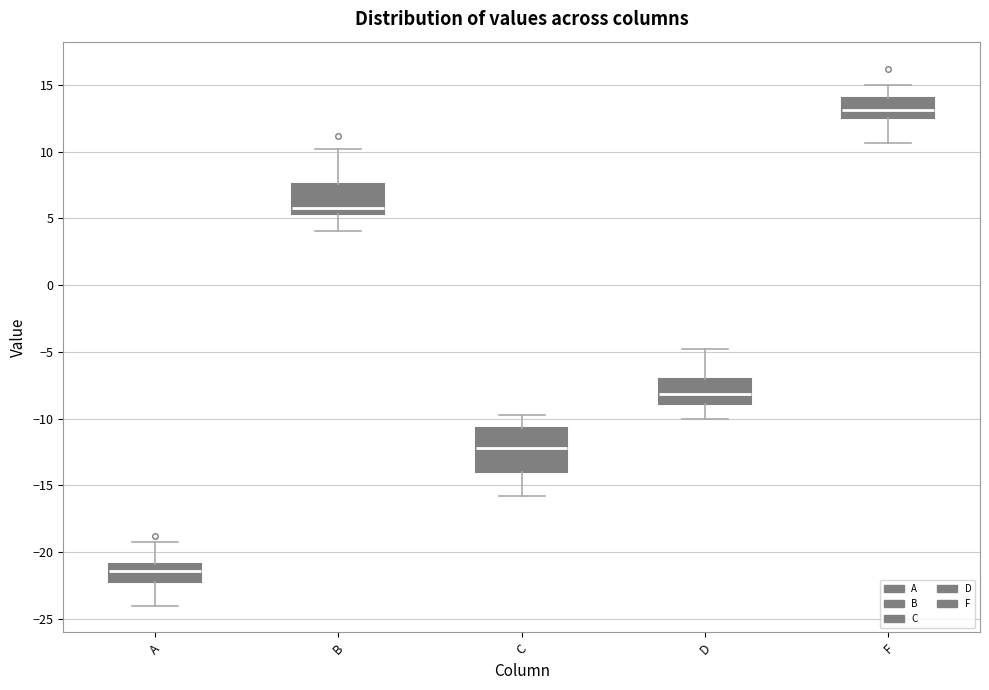

Reading left to right, read every box against the y-axis: the position of its median line, the range the box covers, and the ends of its whiskers. The values are not printed on the chart, so give them approximately, as read against the axis.

A: median -21.5, box -22.0 to -21.0, whiskers -24.0 to -19.0
B: median 6.0, box 5.5 to 7.5, whiskers 4.0 to 10.0
C: median -12.0, box -14.0 to -10.5, whiskers -16.0 to -10.0
D: median -8.0, box -9.0 to -7.0, whiskers -10.0 to -5.0
F: median 13.0, box 12.5 to 14.0, whiskers 10.5 to 15.0